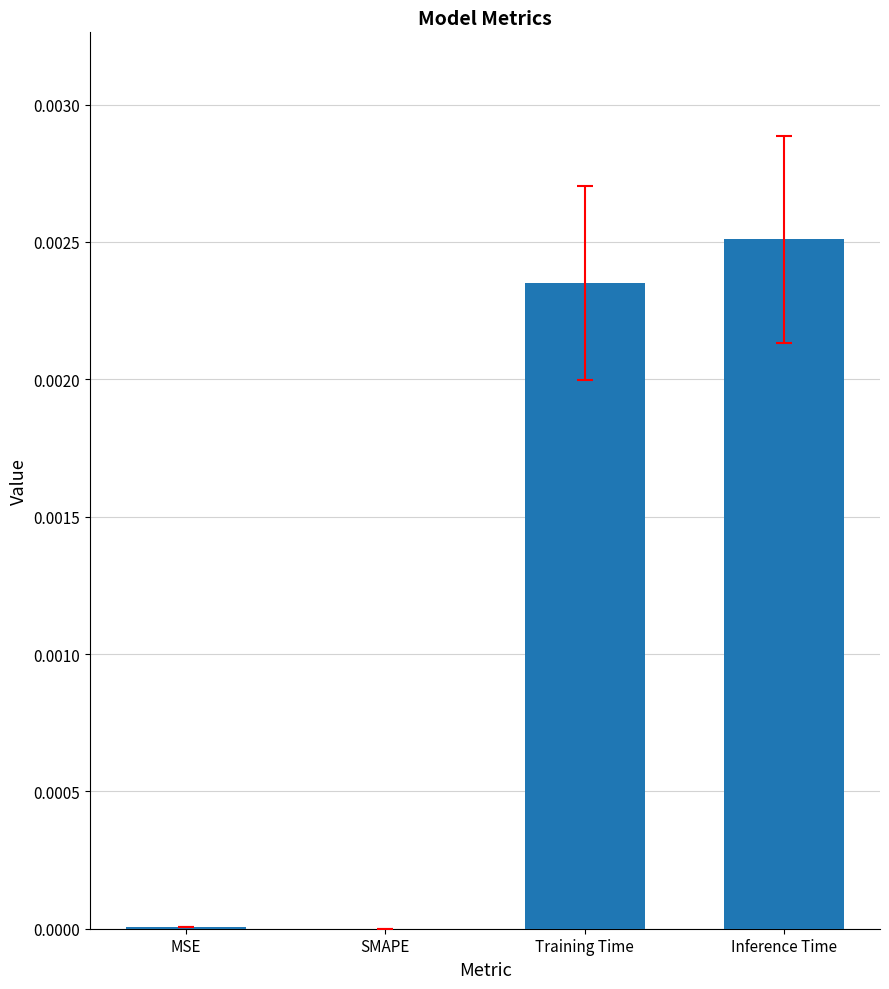

How many distinct data groups are displayed?

1